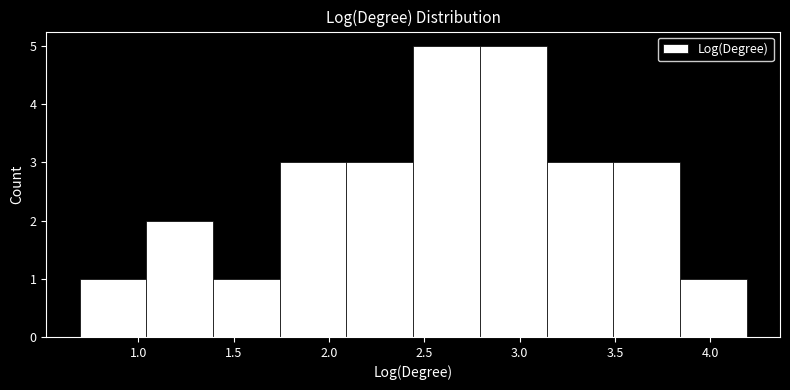

How tall is the bar that spans 2.45 to 2.80 on the x-axis? Neither the bar edges nor the heights are printed on the chart, so give them approximately, as read against the axes.

5